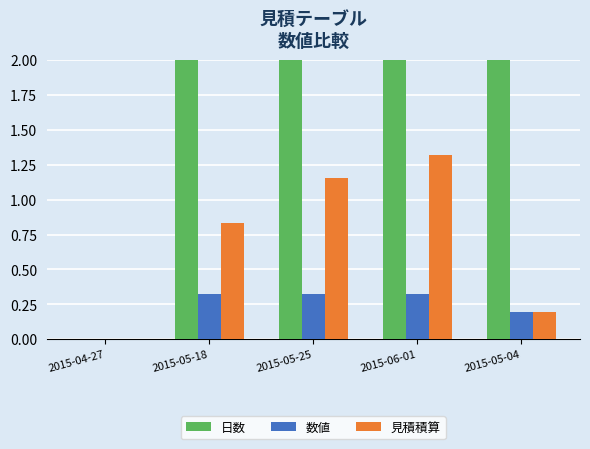

What is the difference between the highest and lowest values at 2015-06-01?

4.7